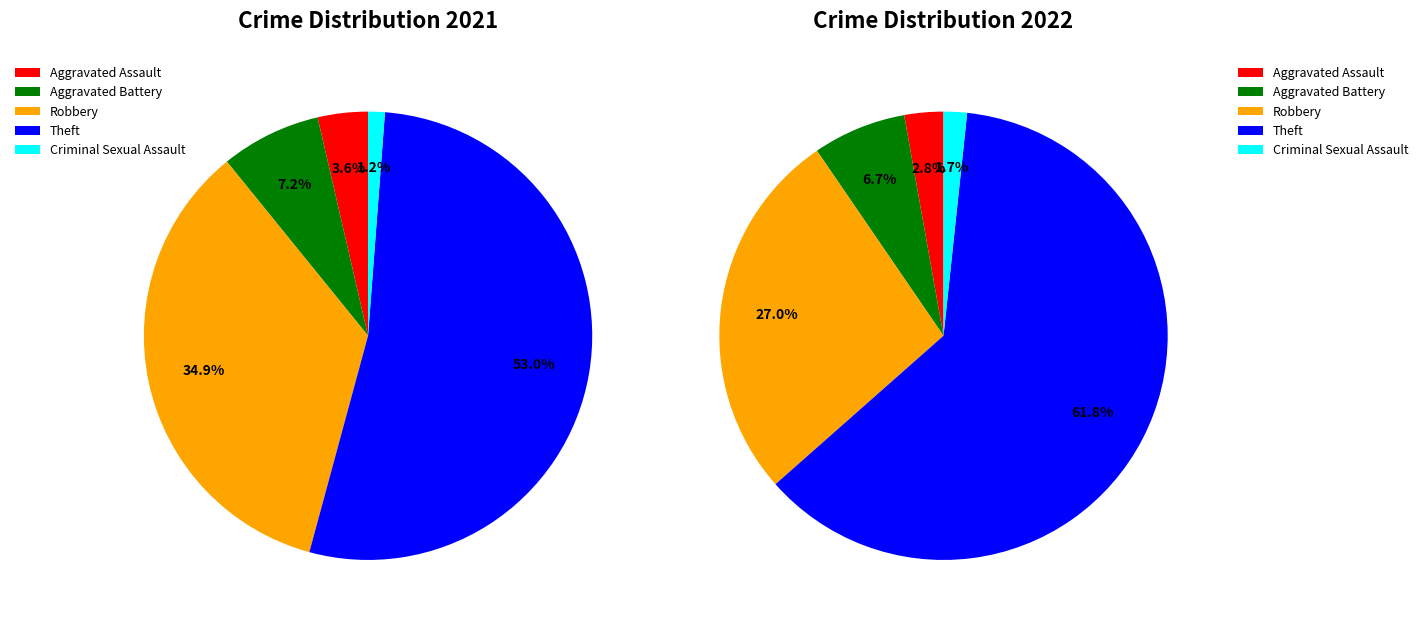

Is 4 the majority of the pie?

No